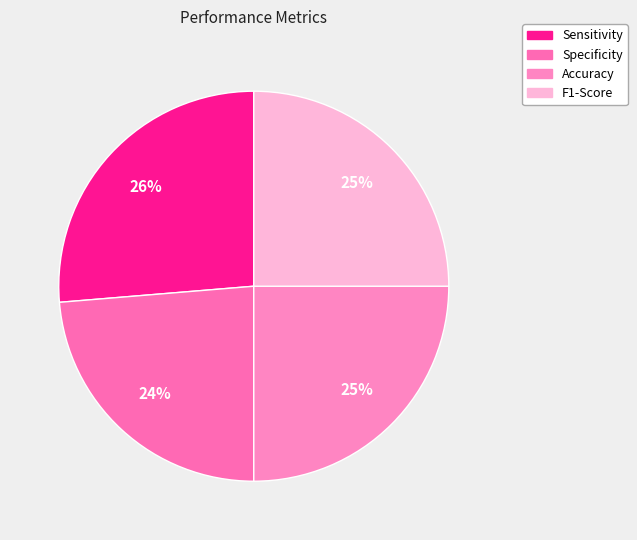

Which slice is the largest?

Sensitivity